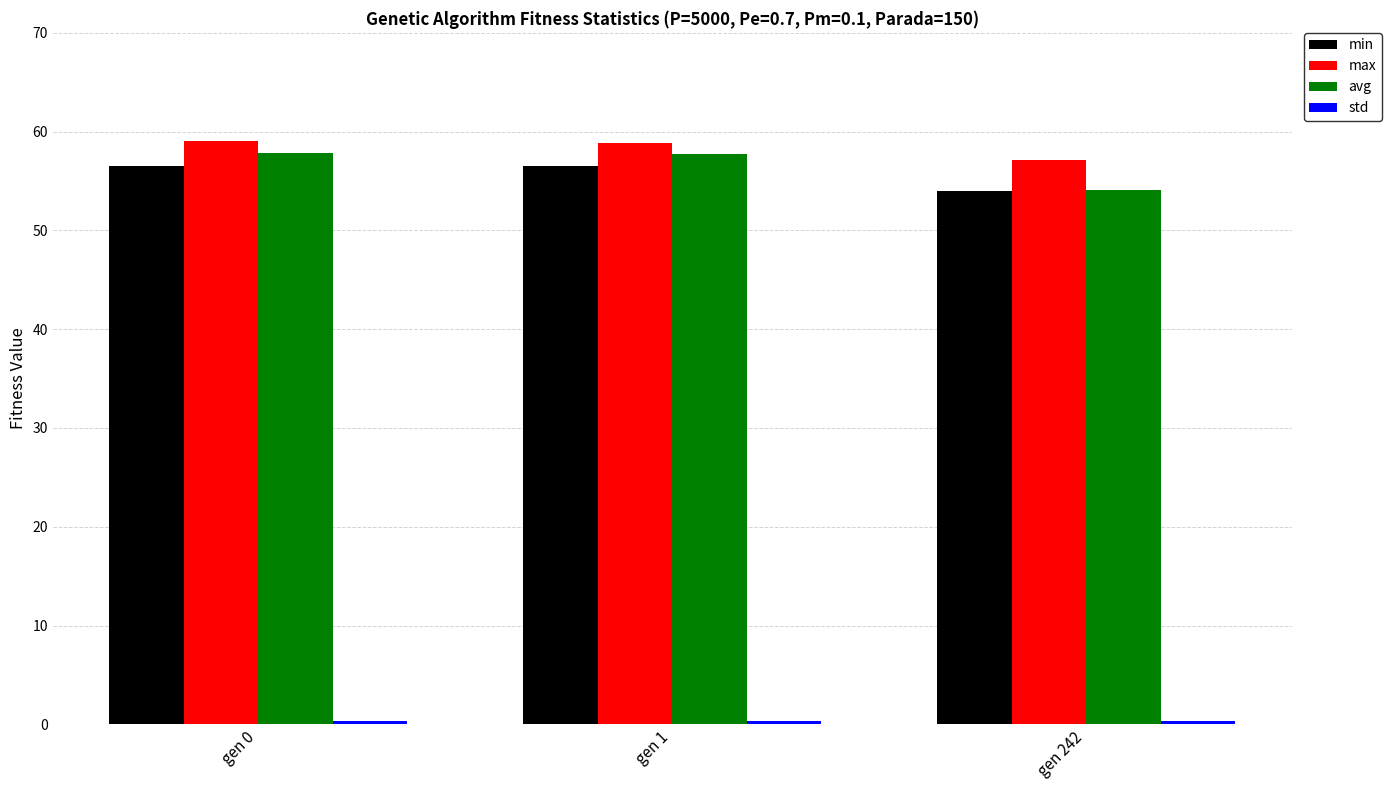

True or false: min has a value of 56.5 at gen 0.

True